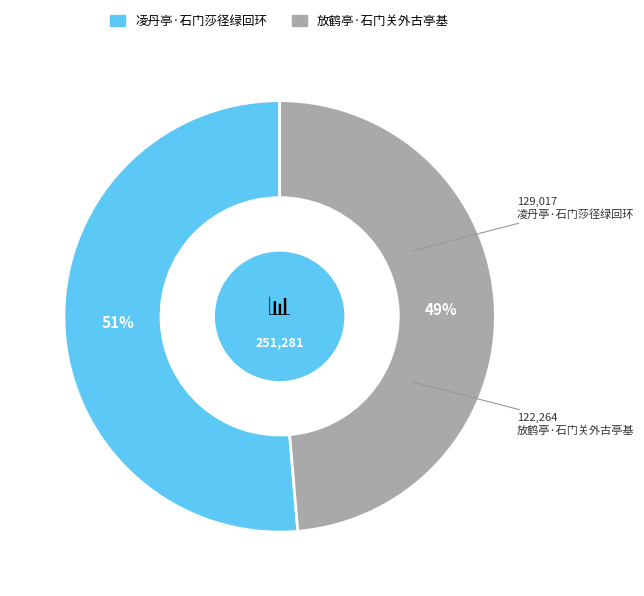

What percentage is the 放鹤亭·石门关外古亭基 slice, to the nearest percent?

49%